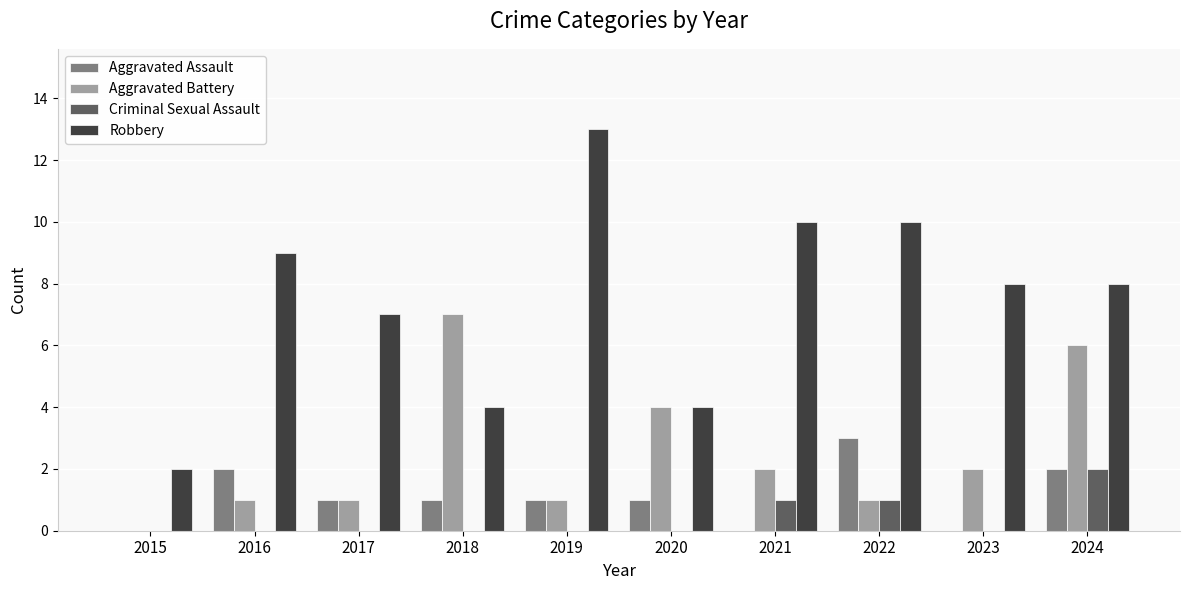

How many categories are shown in the chart?

10